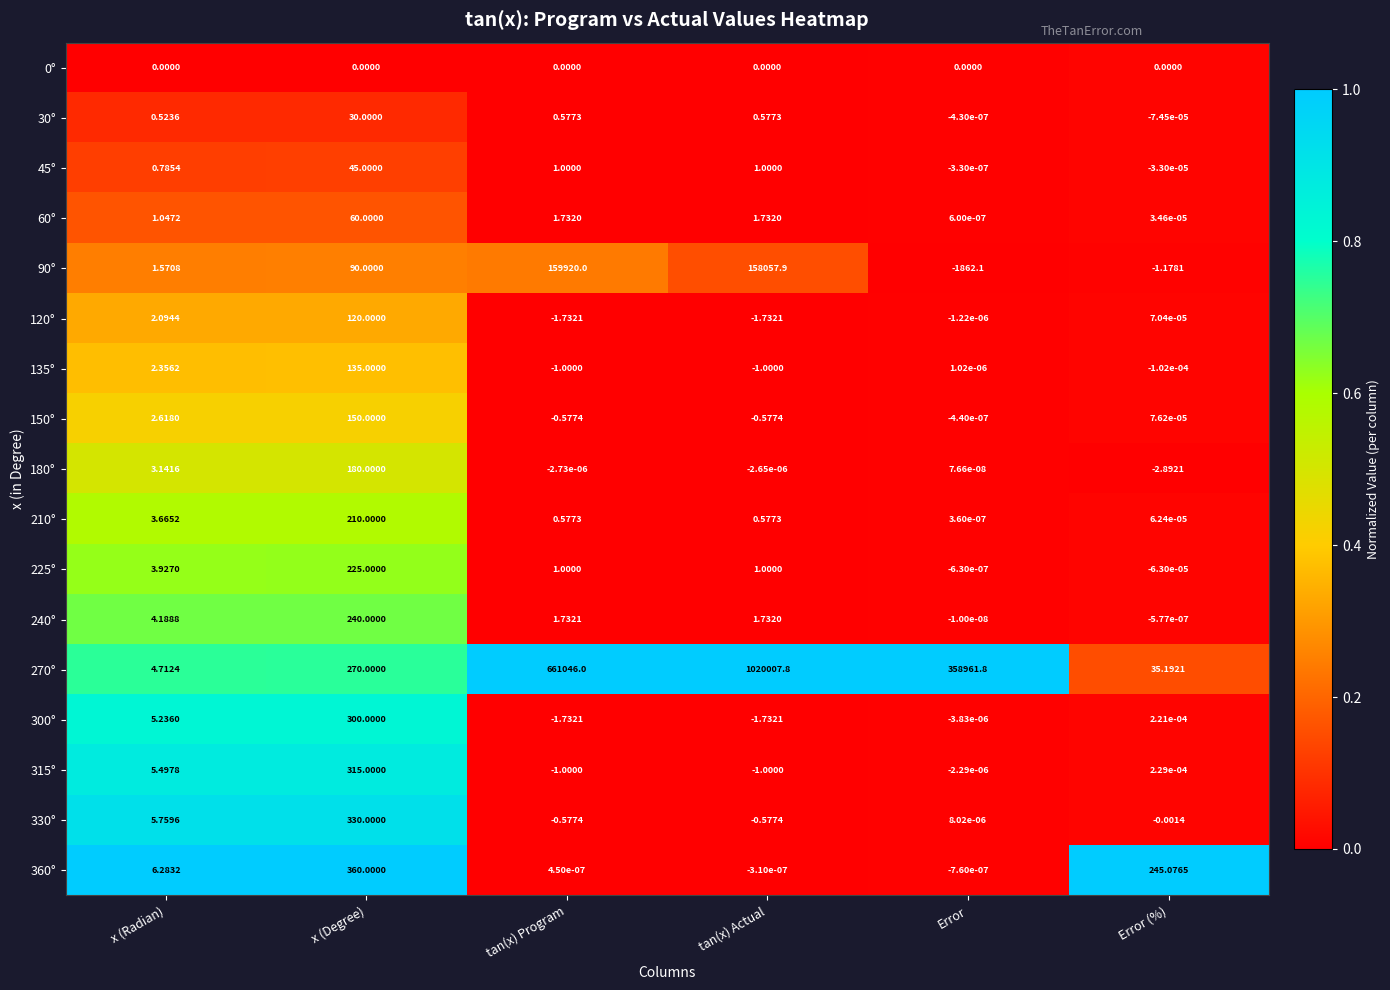

At which label does 45° first exceed 1?

x (Degree)